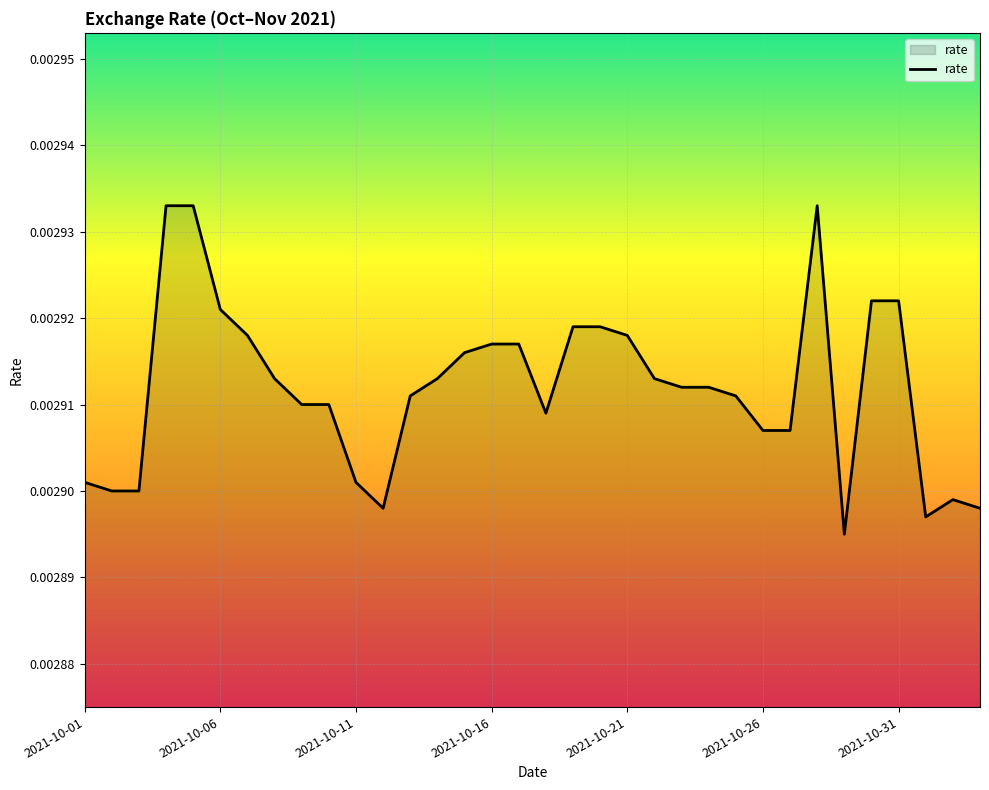

How many points are lower than both their immediate neighbors (excluding endpoints)?

4